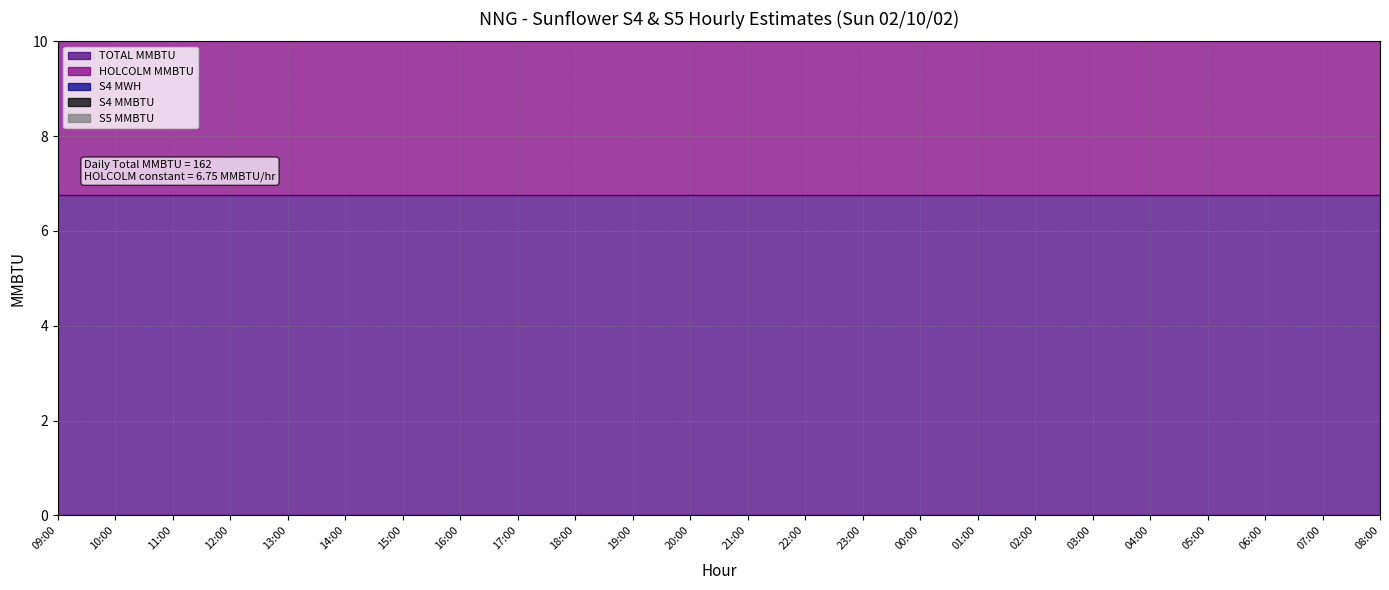

At how many categories does at least one series exceed 0?

24